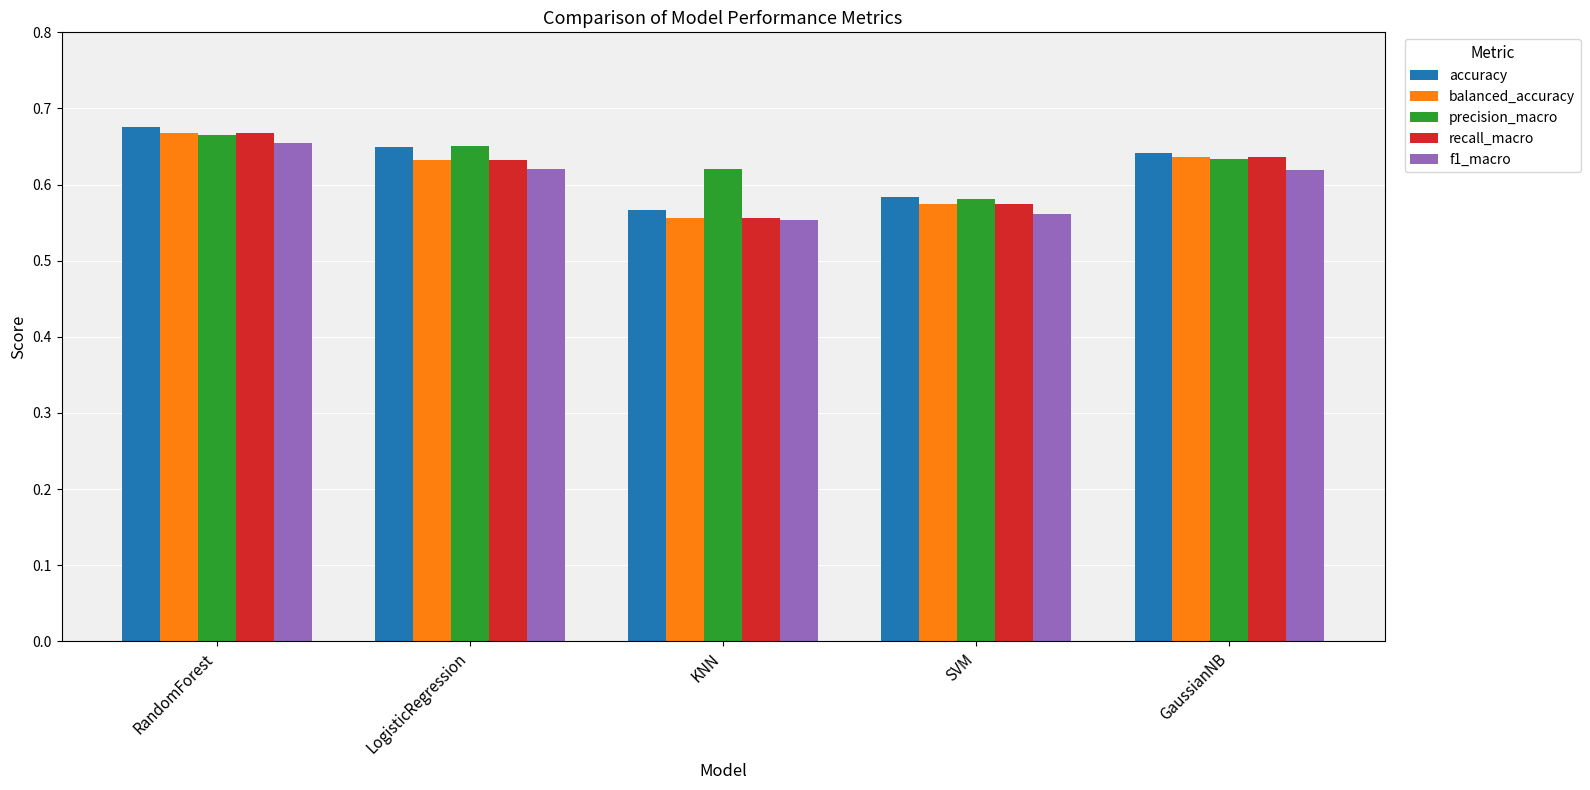

What position from the right is RandomForest?

5